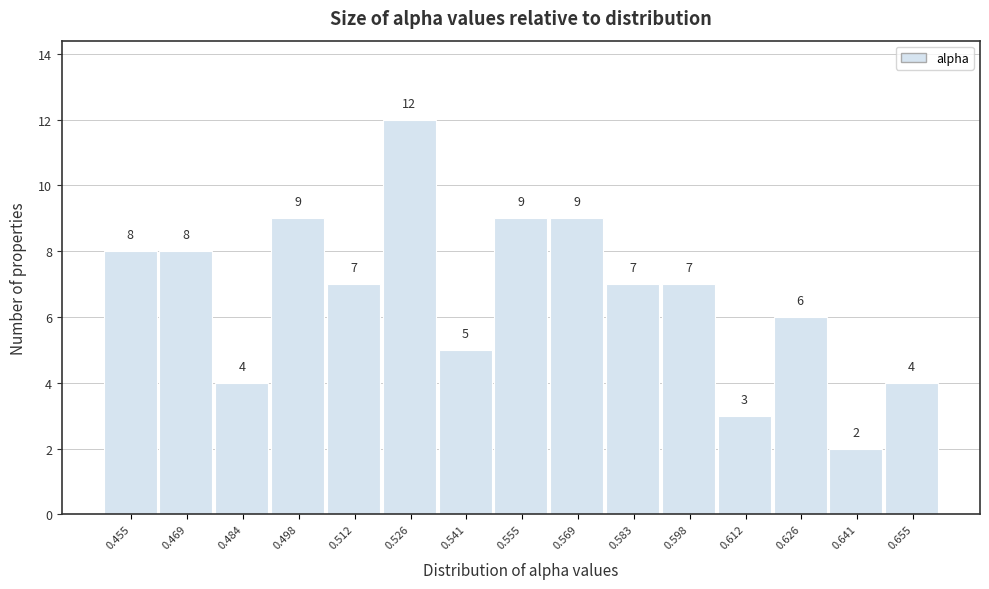

Reading right to left, list all the values displayed in this chart.

4	2	6	3	7	7	9	9	5	12	7	9	4	8	8